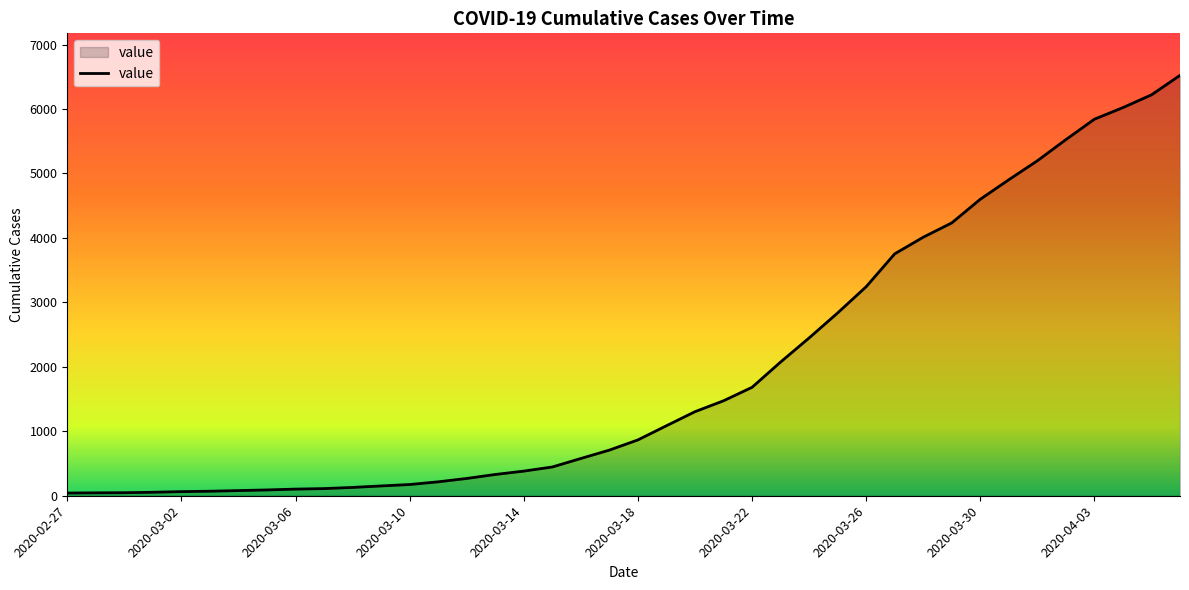

Does the chart display data point markers on the line(s)?

No